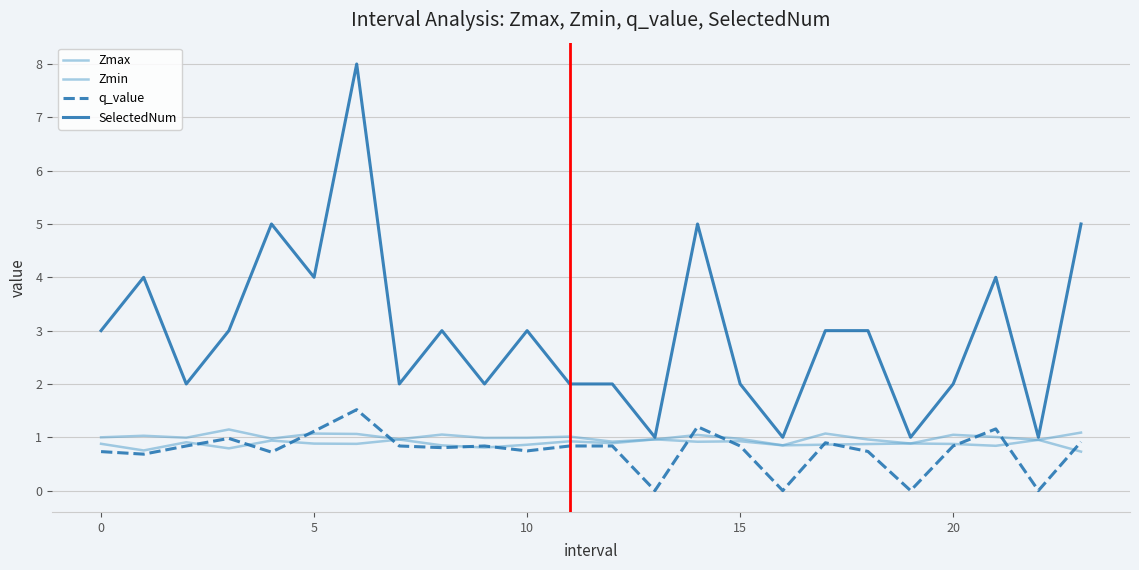

At which label is q_value closest to 0?

13